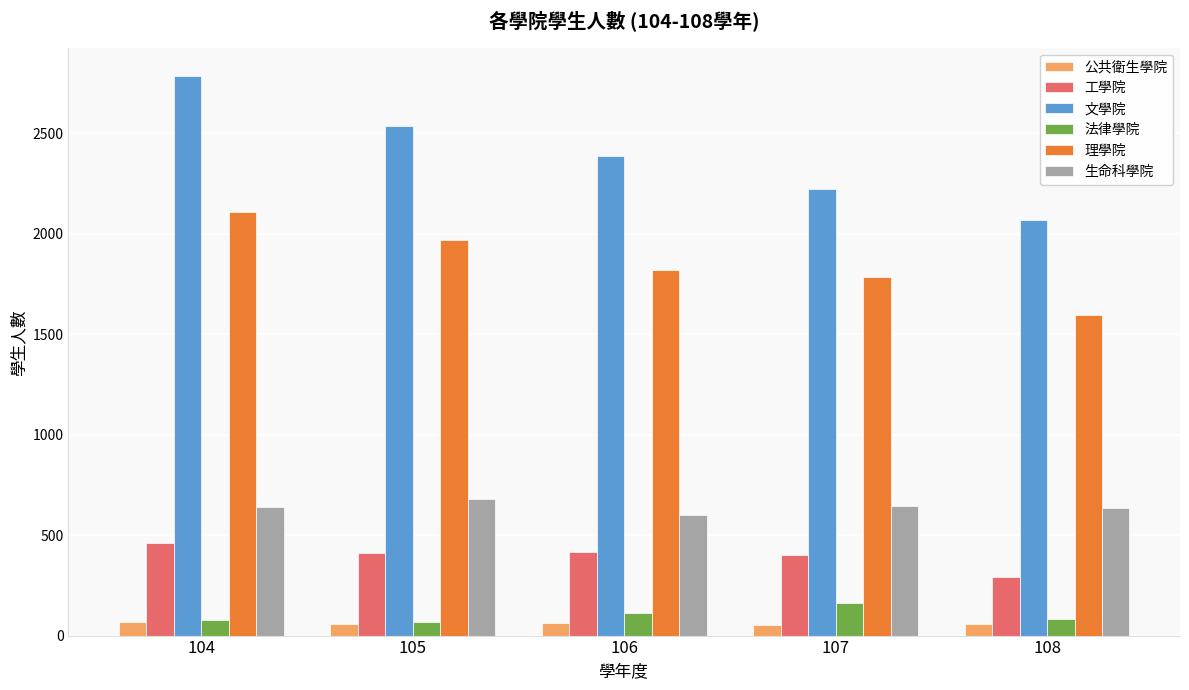

What is the sum of the 公共衛生學院 values at 105 and 107?

109